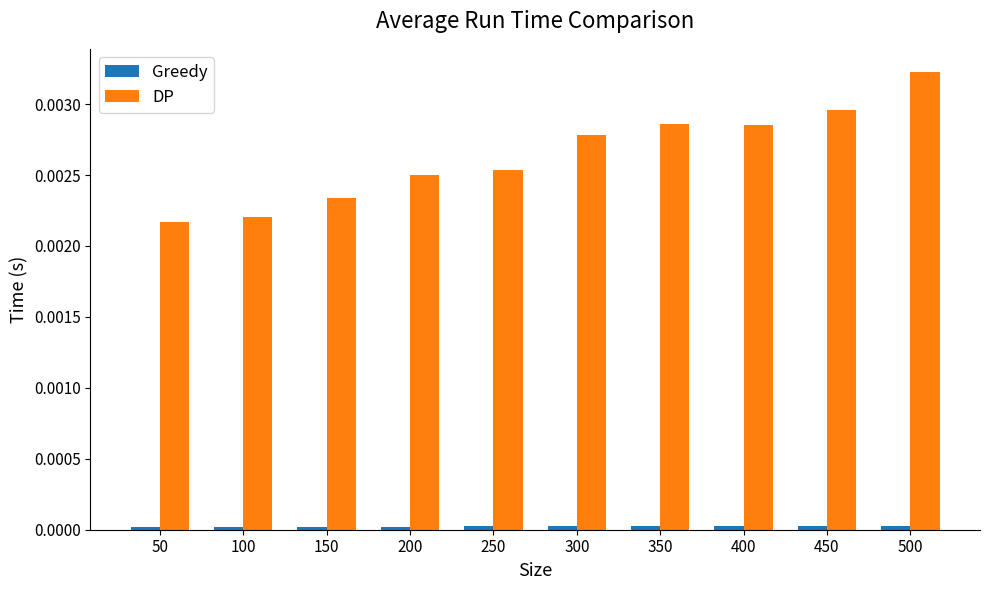

Is it true that DP equals 0.0 at 100?

True